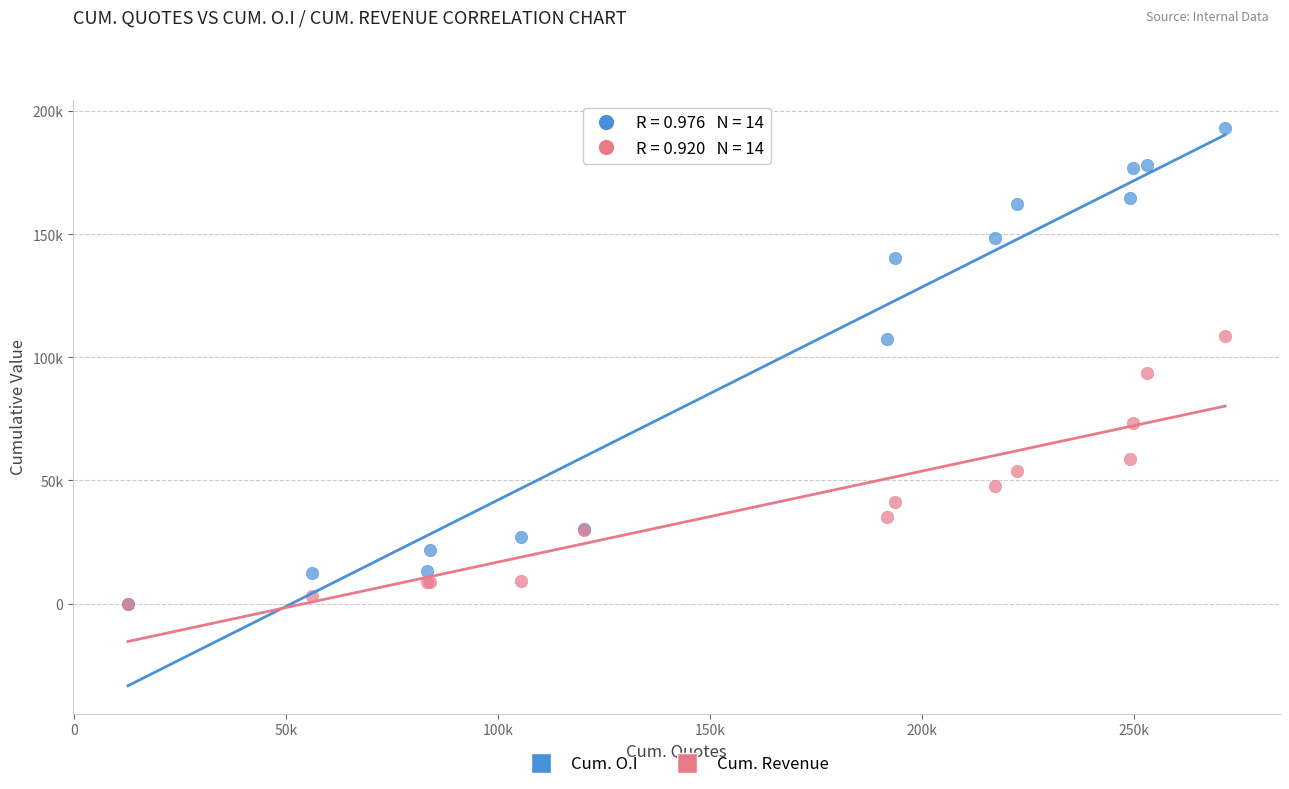

Which series contains the highest Y value?

Cum. O.I